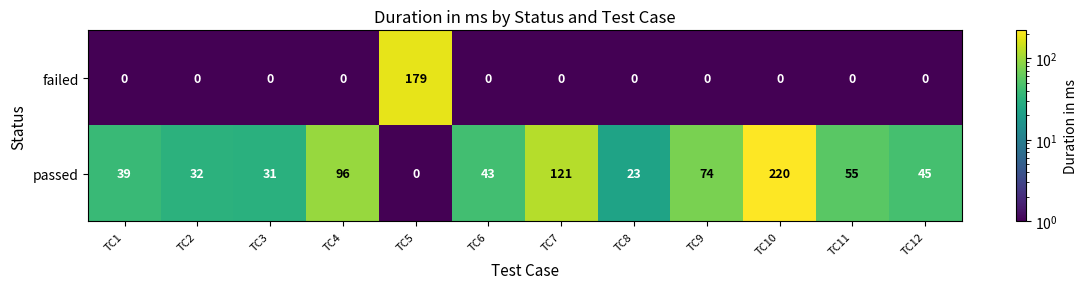

Which series has the widest spread of values?

passed